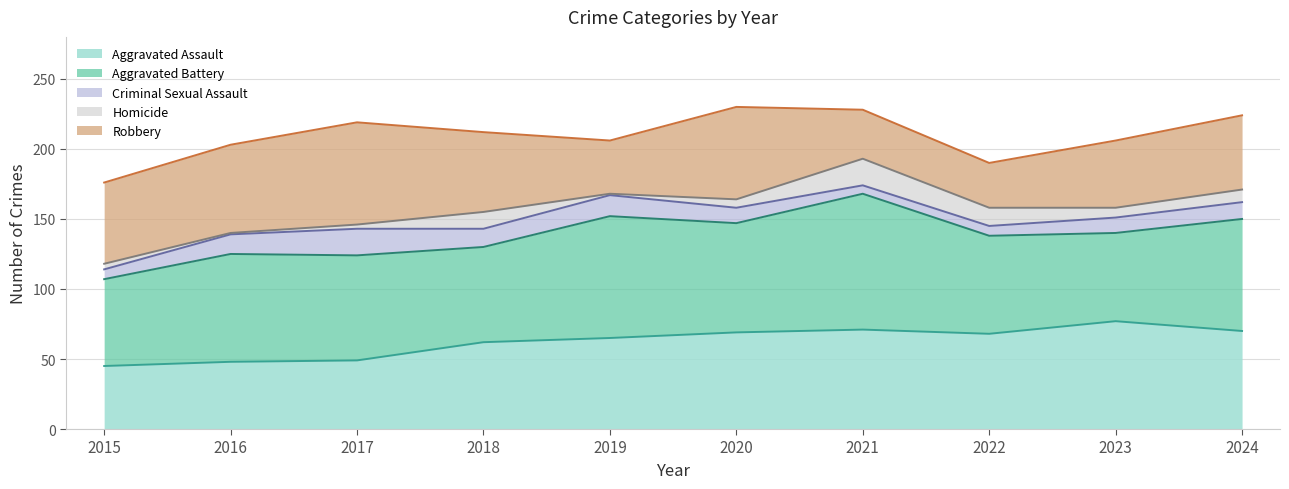

Rank the categories by Aggravated Battery value from lowest to highest.

2015, 2023, 2018, 2022, 2017, 2016, 2020, 2024, 2019, 2021